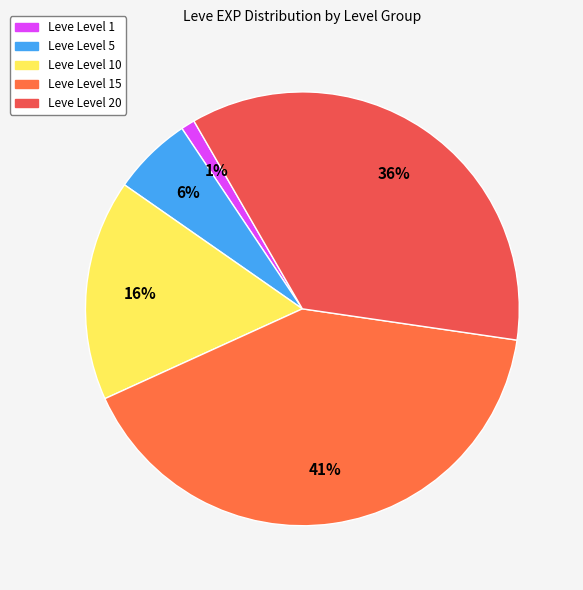

How many segments does this pie chart have?

5